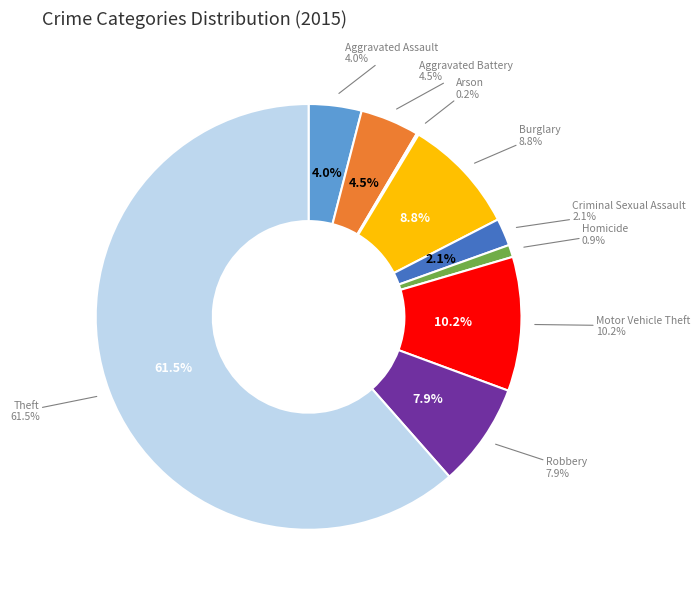

Between Motor Vehicle Theft and Arson, which is larger?

Motor Vehicle Theft